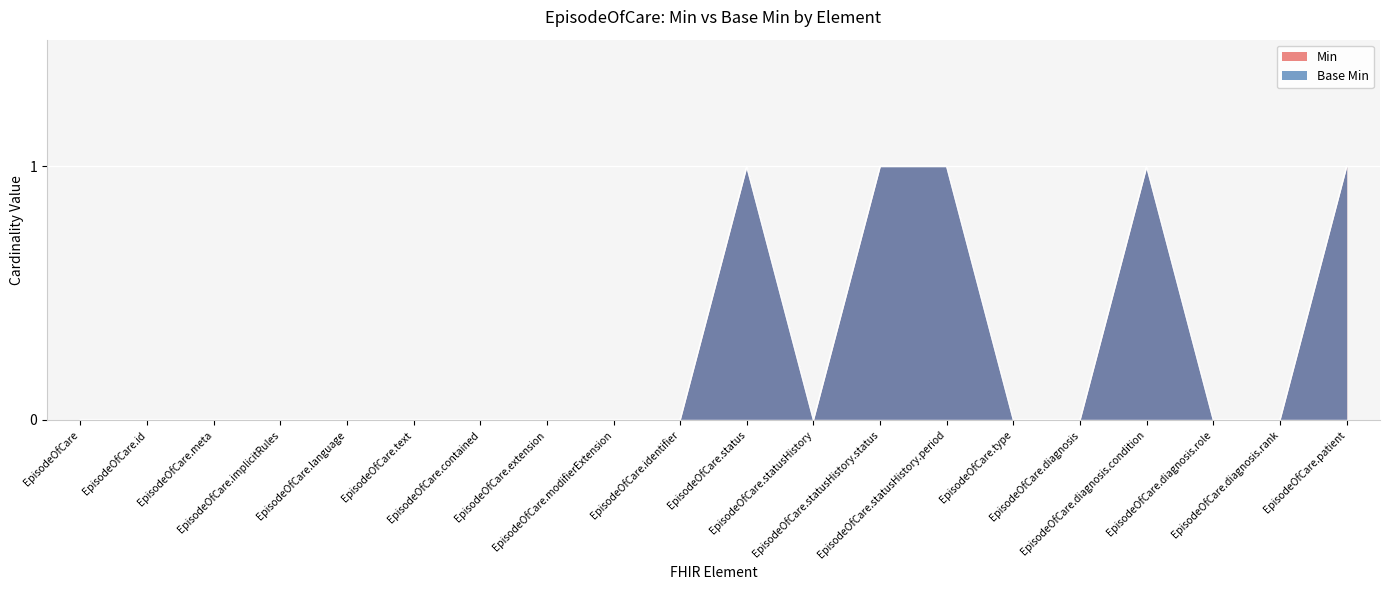

Between EpisodeOfCare.statusHistory.period and EpisodeOfCare.id, which is larger?

EpisodeOfCare.statusHistory.period